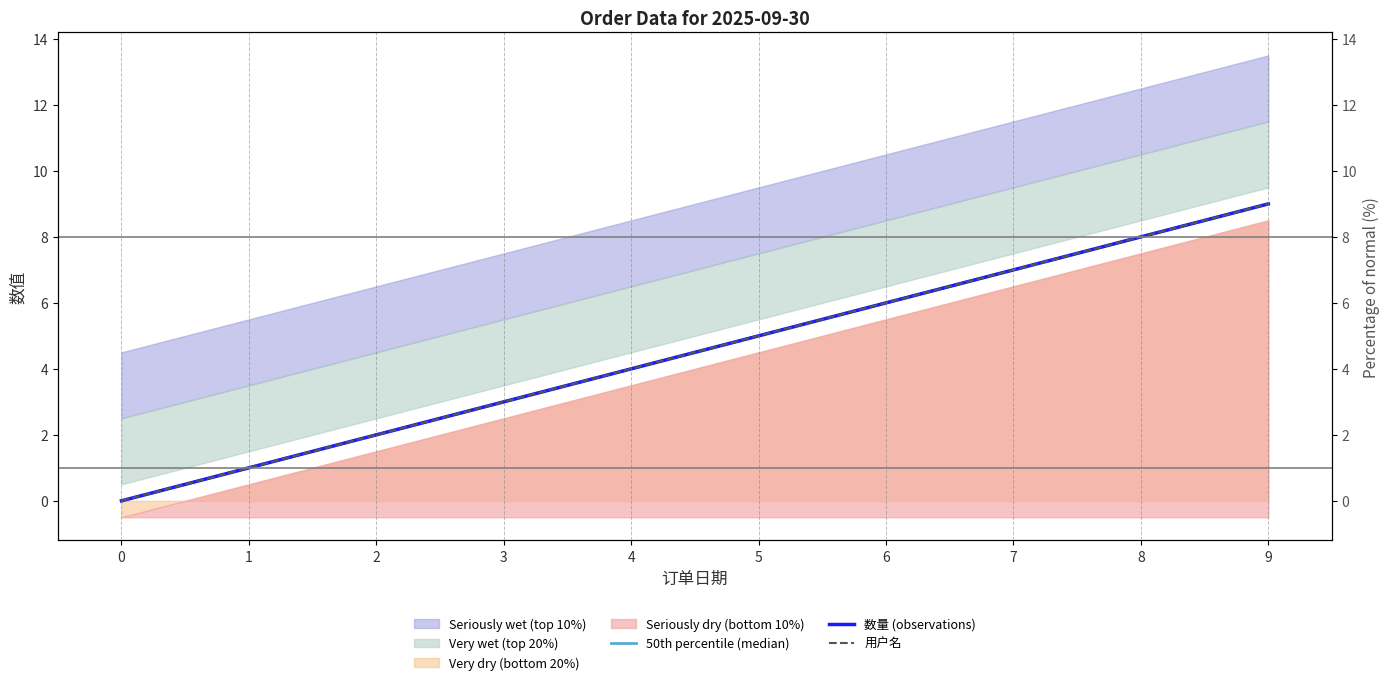

Which has a higher value, 7 or 0?

7